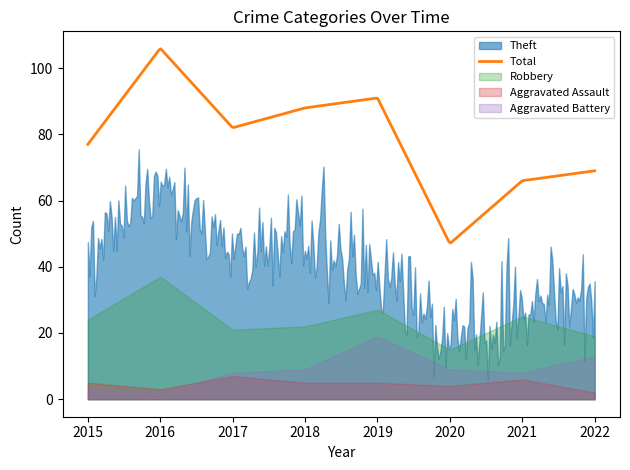

Which series has the widest spread of values?

Total